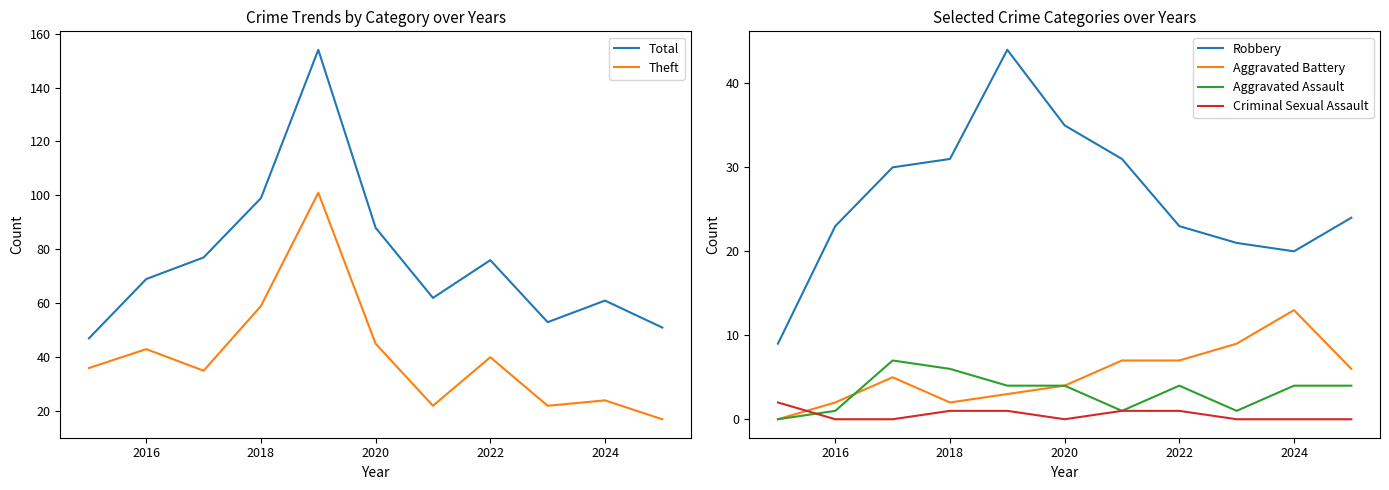

Is the value of Criminal Sexual Assault at 2022 greater than the value of Aggravated Assault at 2020?

No